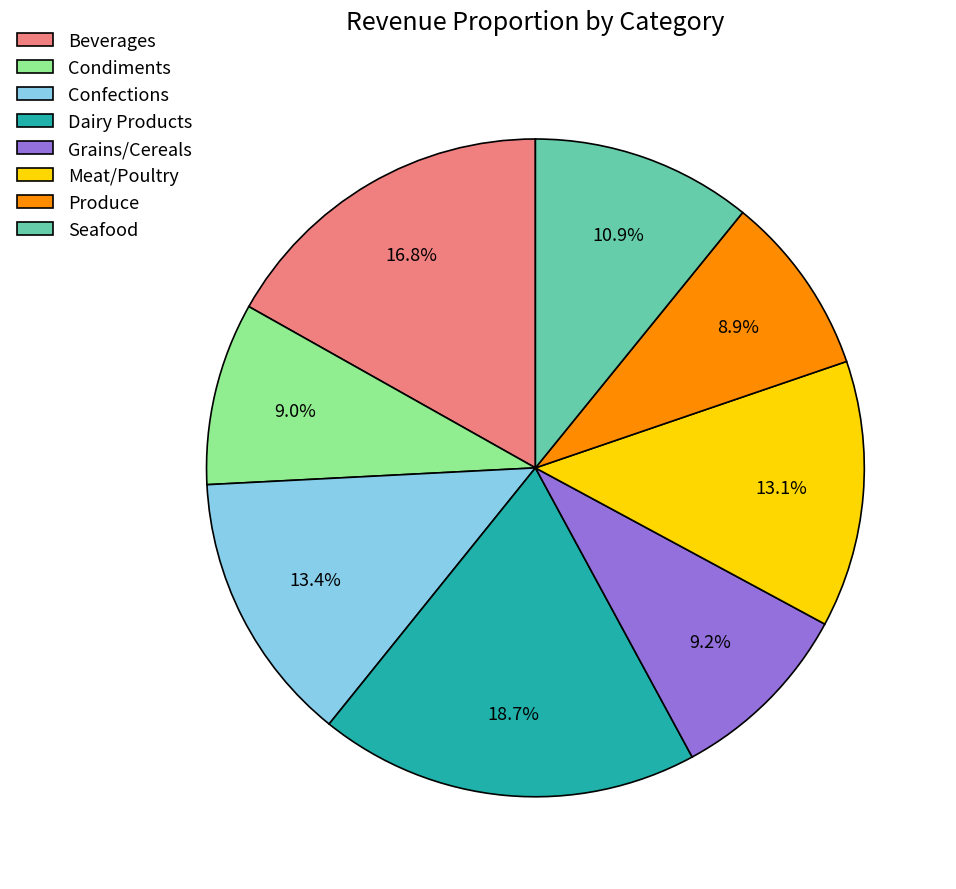

How many segments does this pie chart have?

8